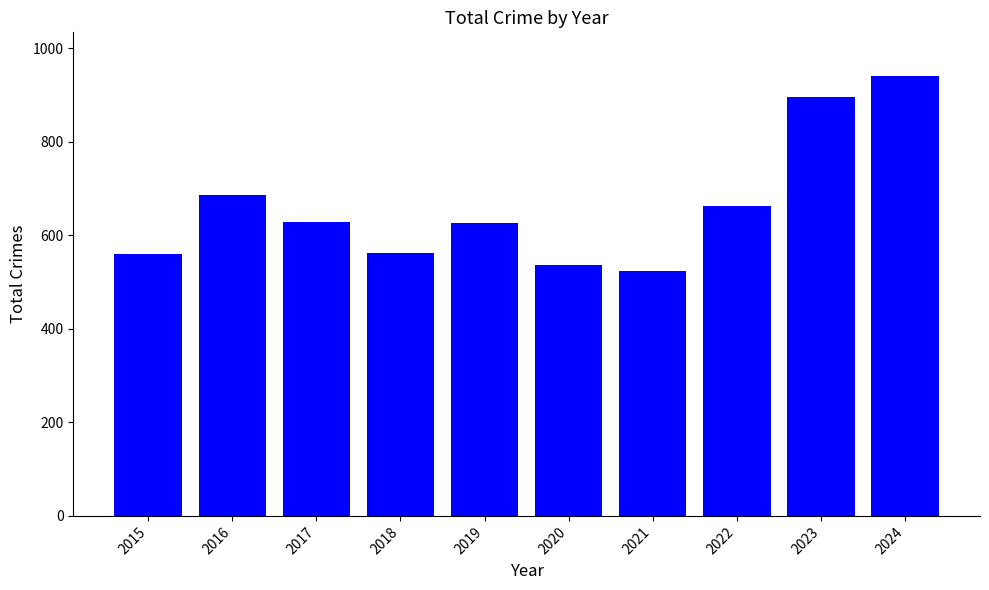

What is the greatest value displayed?

940